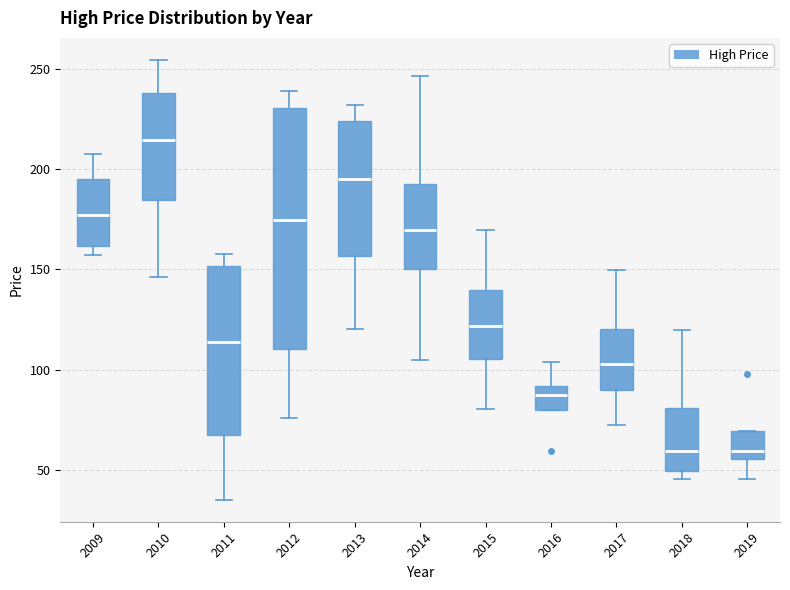

Which box's median line is the highest?

2010